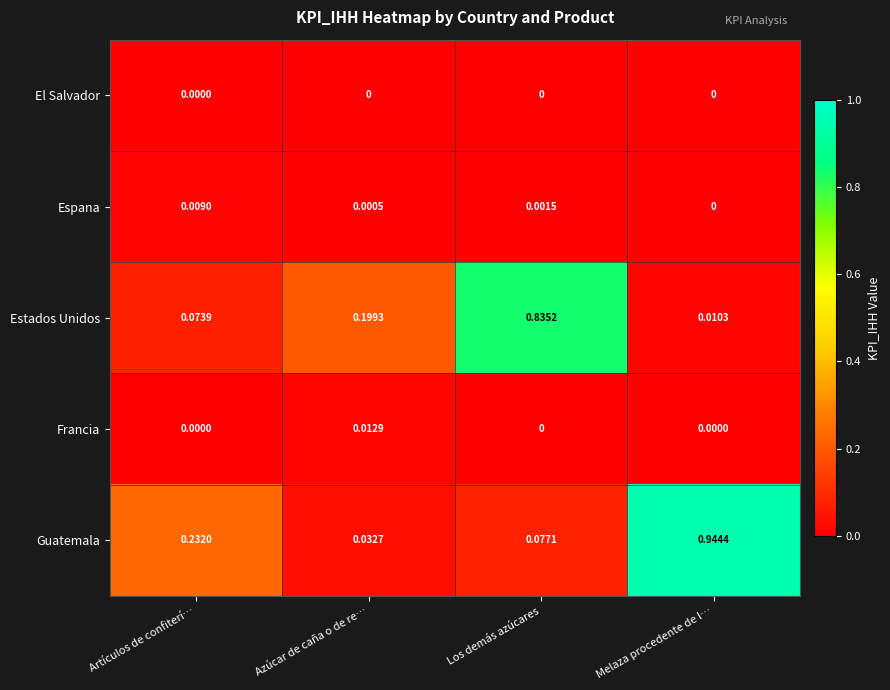

Which series has the widest spread of values?

Guatemala